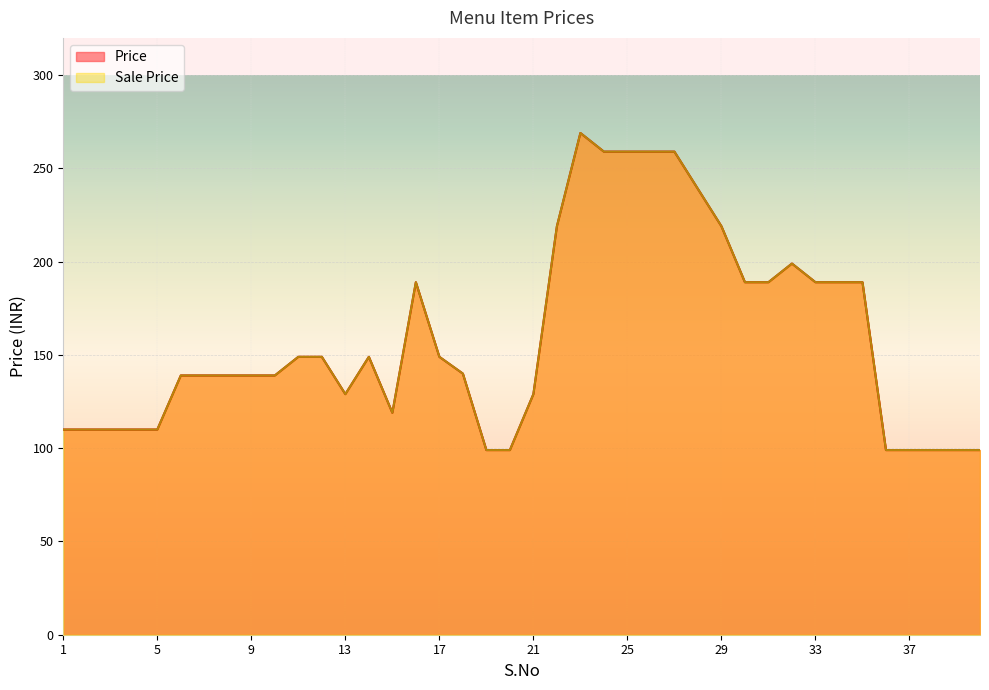

Where is the first local minimum for Sale Price?

13